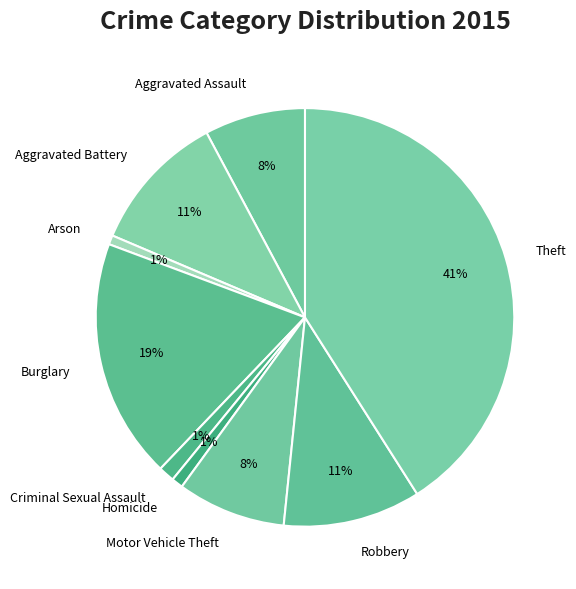

To the nearest percent, what portion does Aggravated Battery represent?

11%